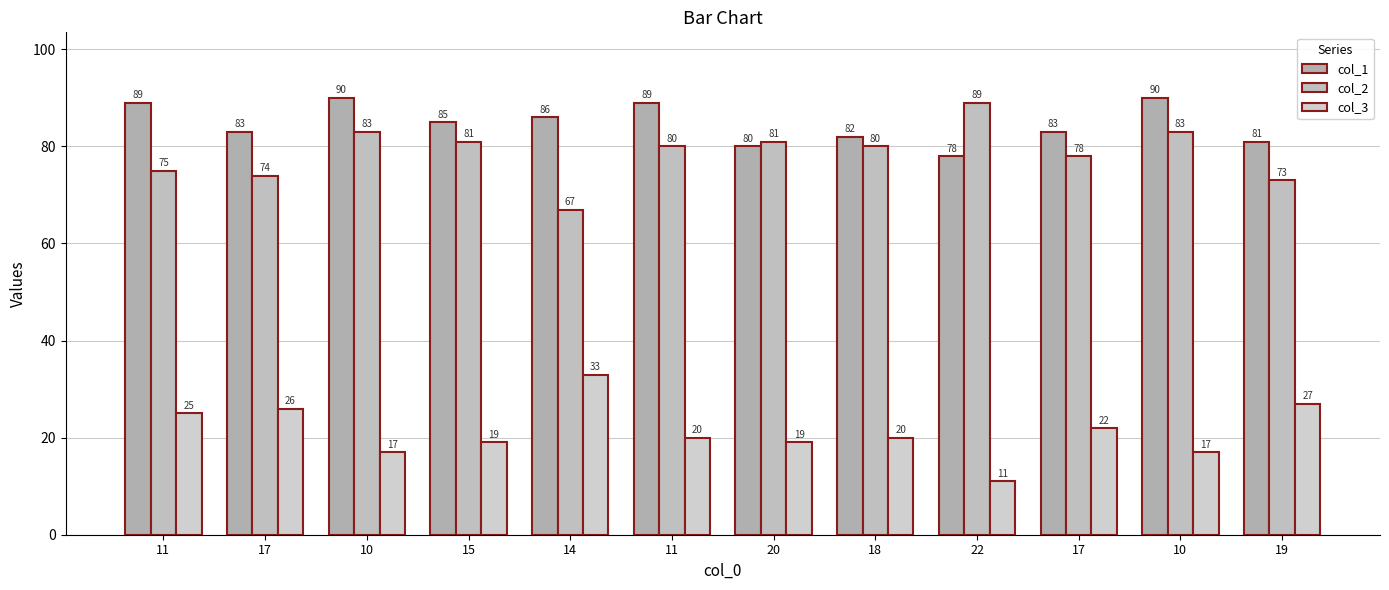

How many categories are shown in the chart?

12